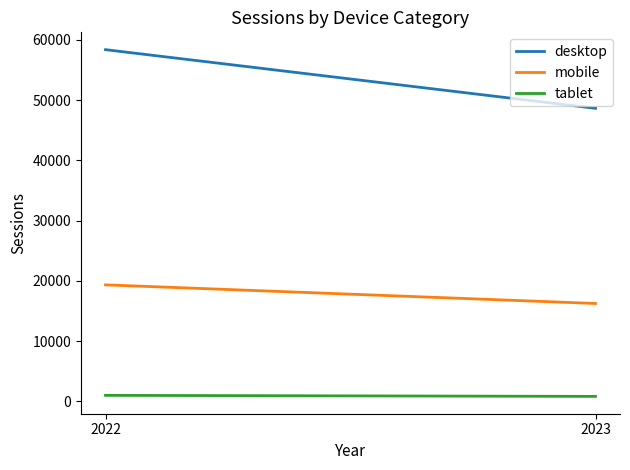

Rank the series at 2023 from lowest to highest value.

tablet, mobile, desktop